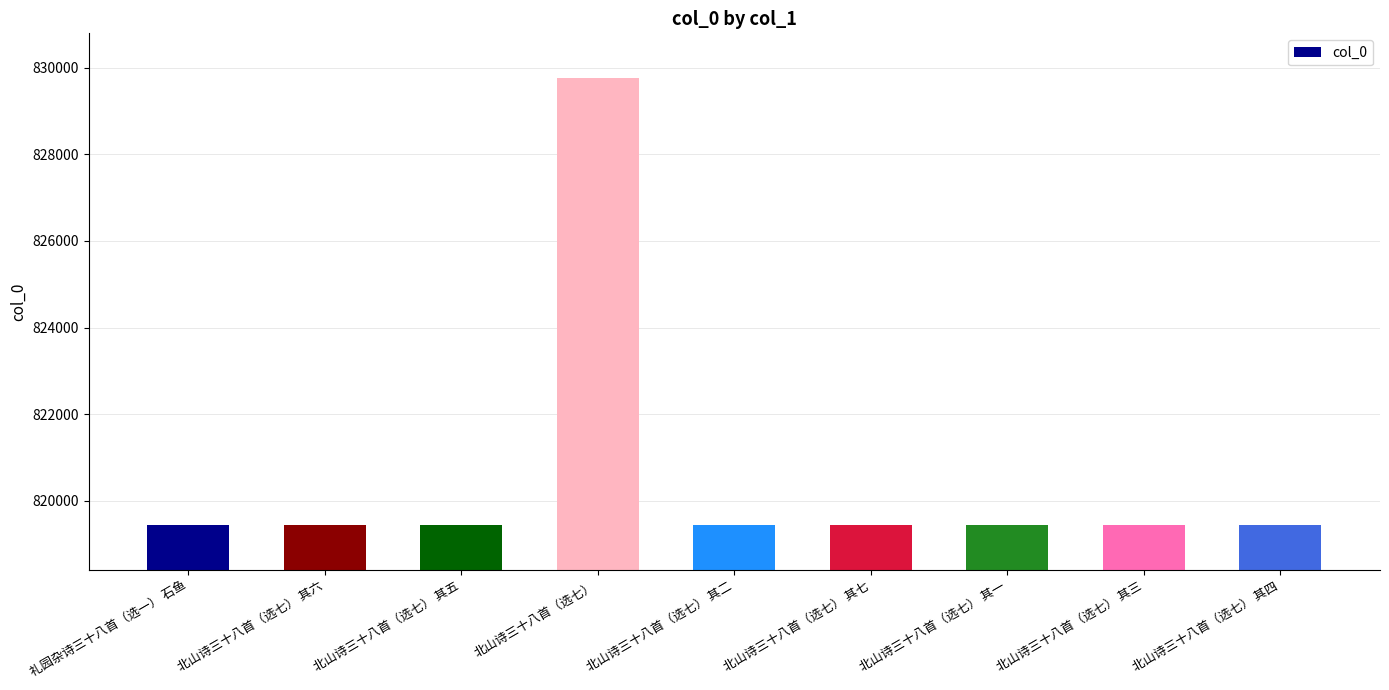

What is the smallest value displayed?

819435